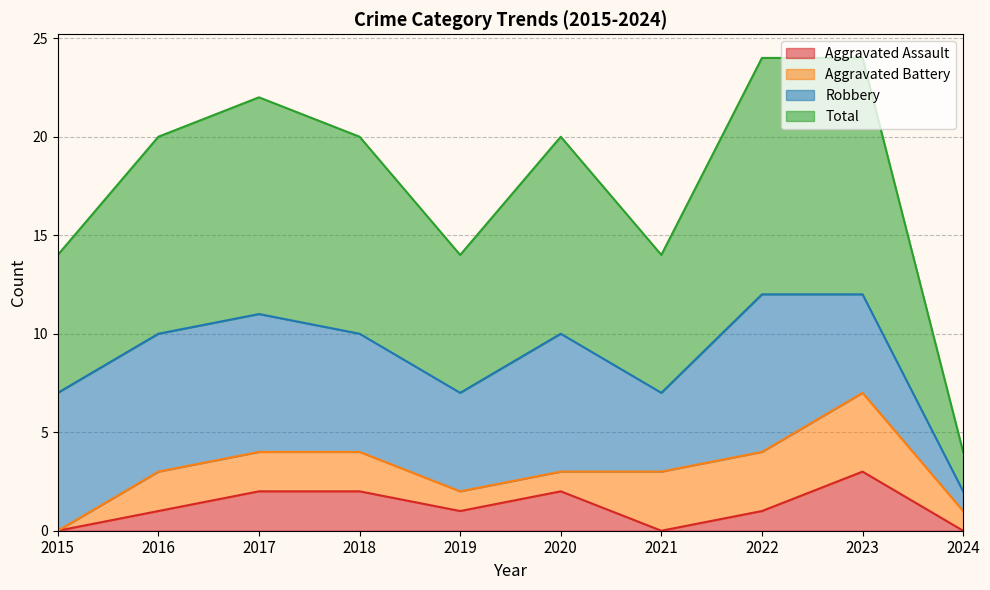

True or false: Aggravated Assault has a value of 2 at 2017.

True